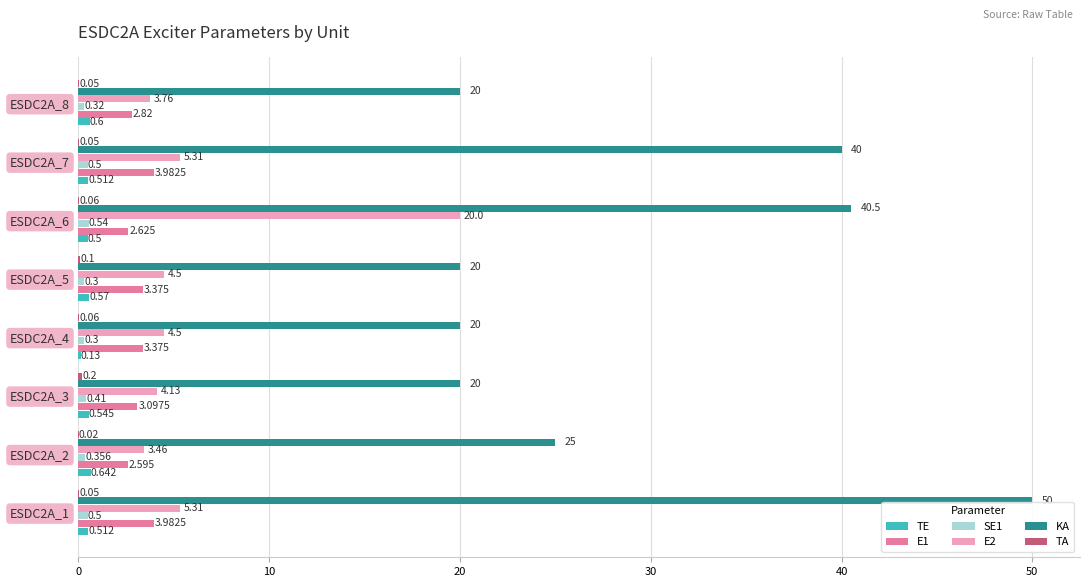

Which series has the largest total across all categories?

KA